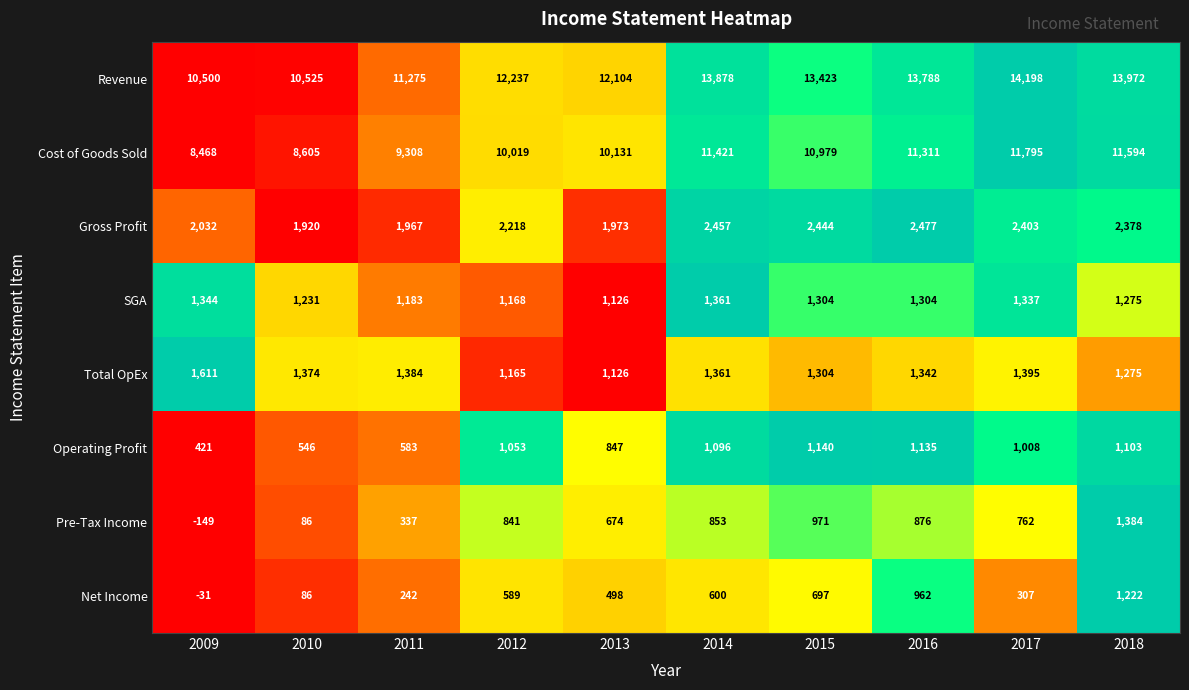

At which category does the chart reach its peak across all series?

2017